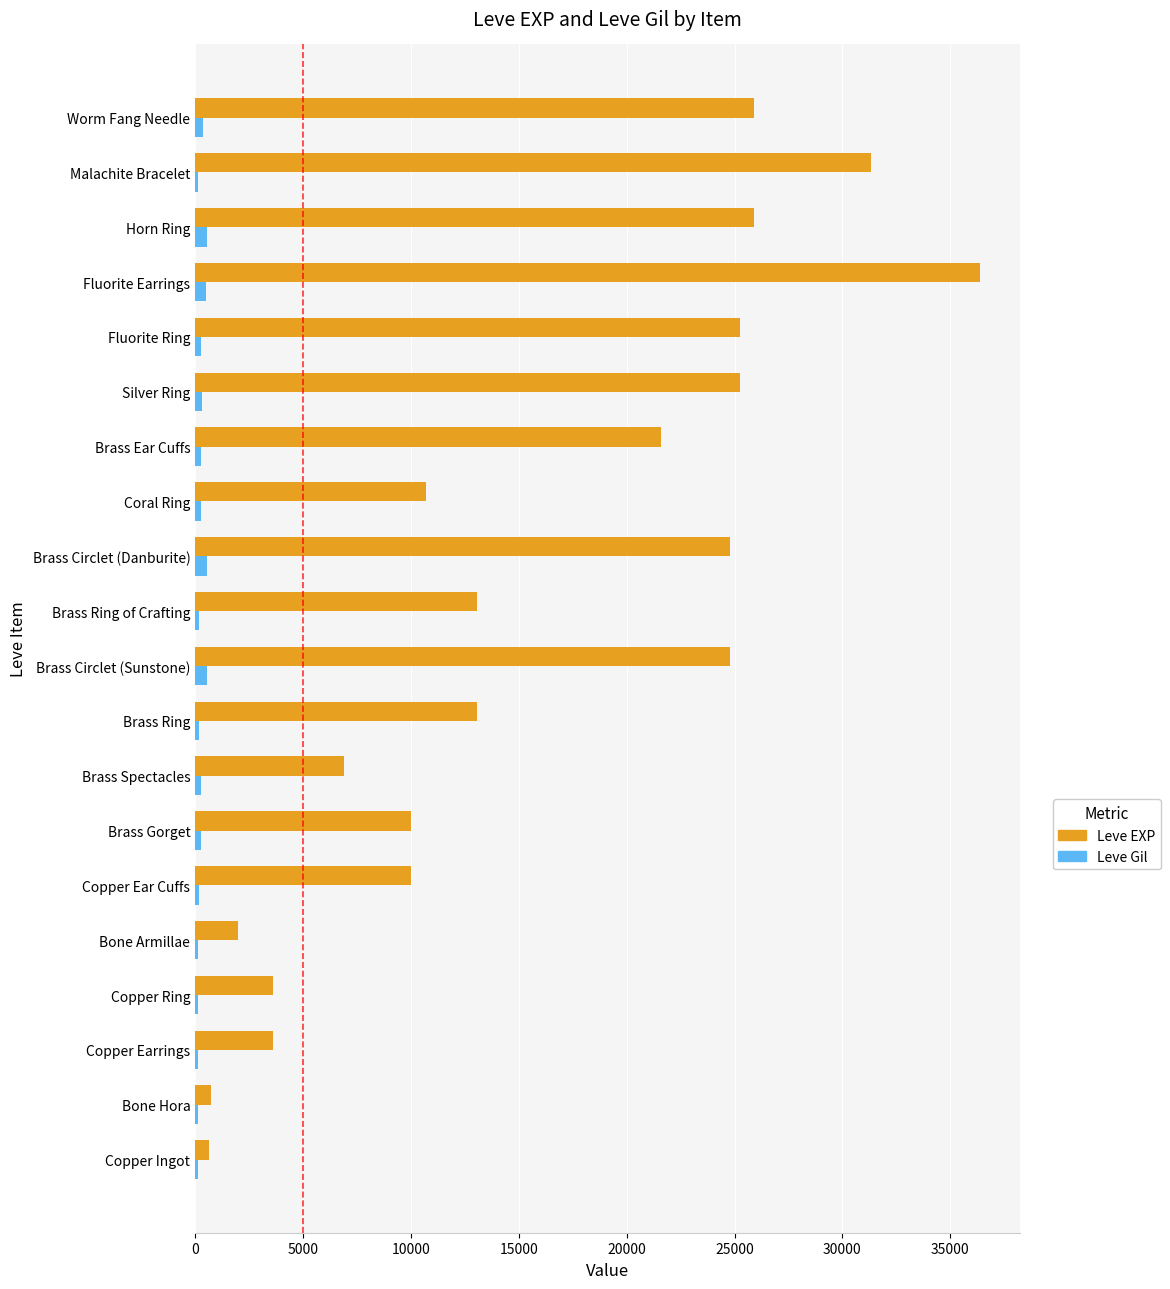

Which category has the highest value in the Leve EXP series?

Fluorite Earrings